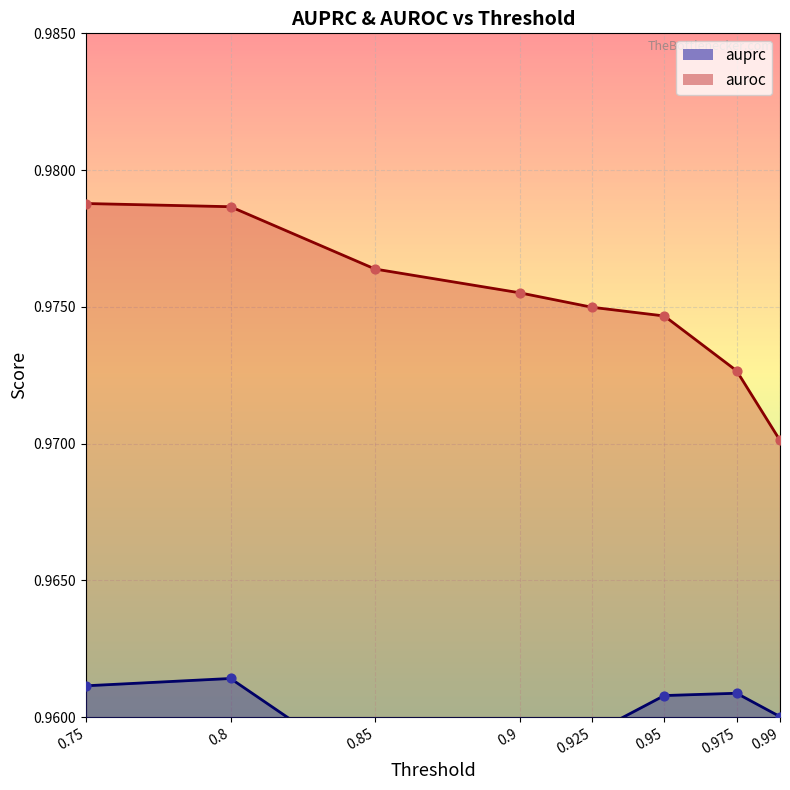

Which series reaches the minimum Y coordinate?

auprc